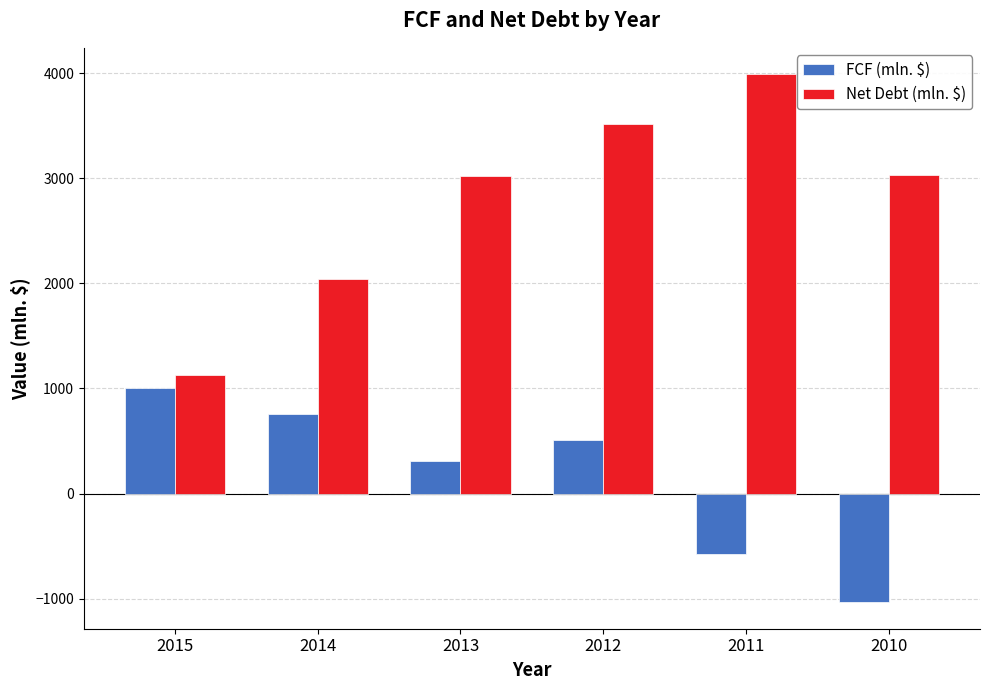

Which category has the highest value in the Net Debt (mln. $) series?

2011